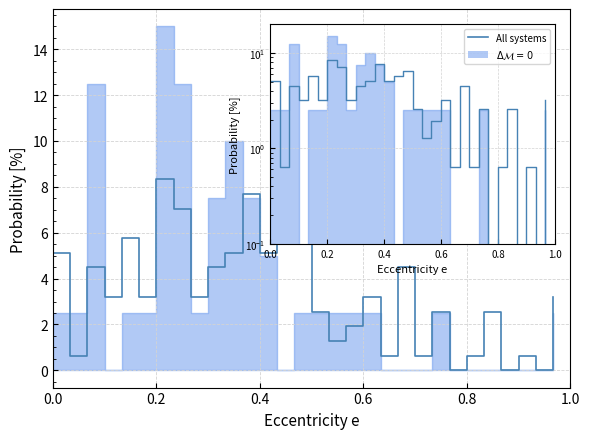

Where is the data nearest to the value 4?

0.4